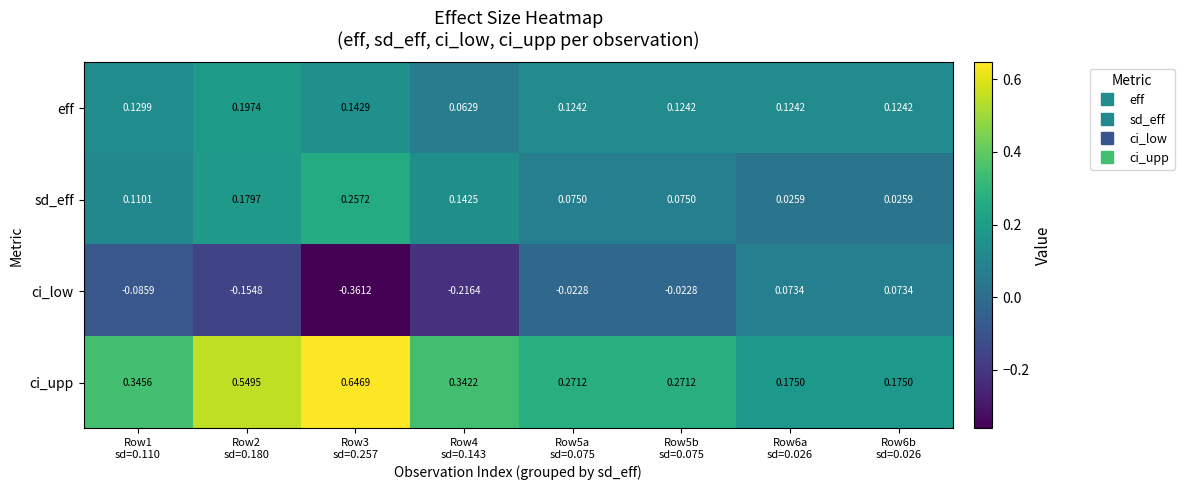

Rank the series by their maximum value, from highest to lowest.

ci_upp, sd_eff, eff, ci_low